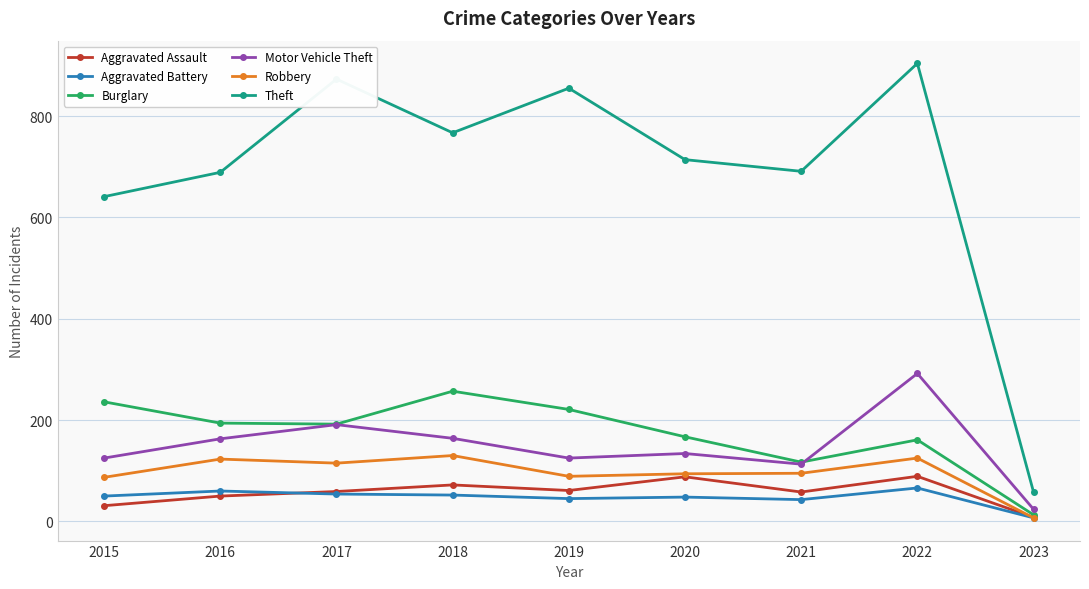

How many series are shown in this chart?

6